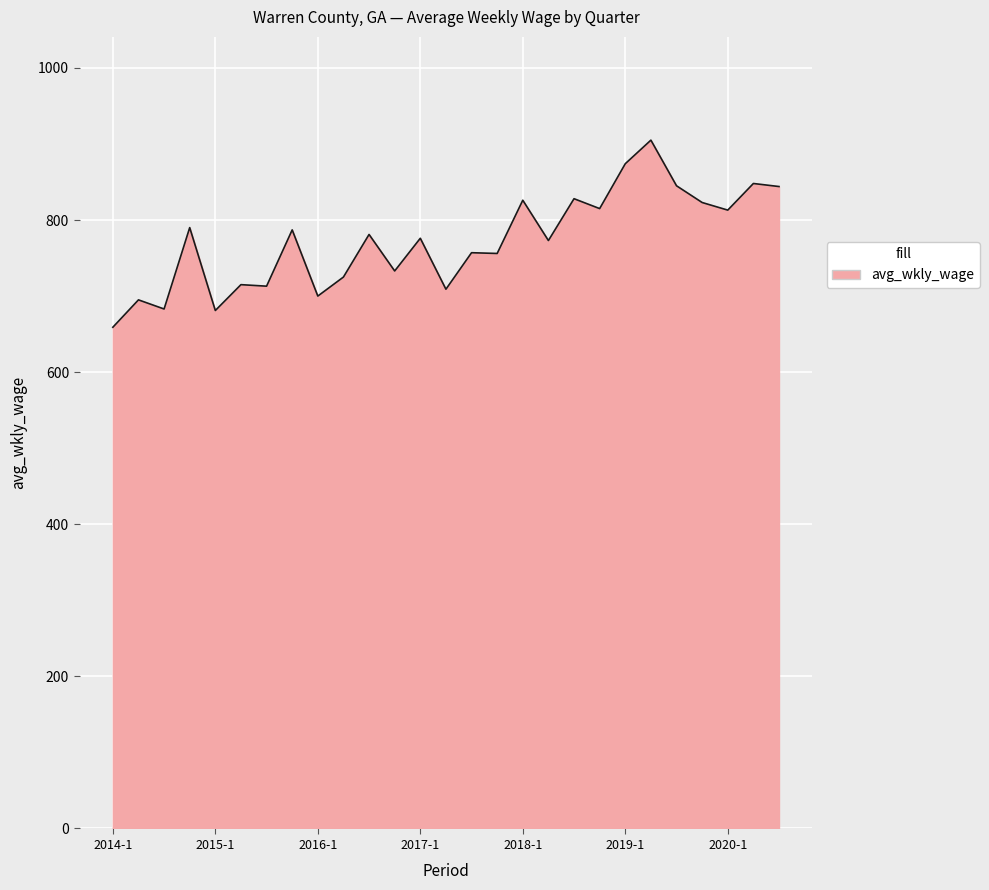

What is the maximum value shown in the chart?

905